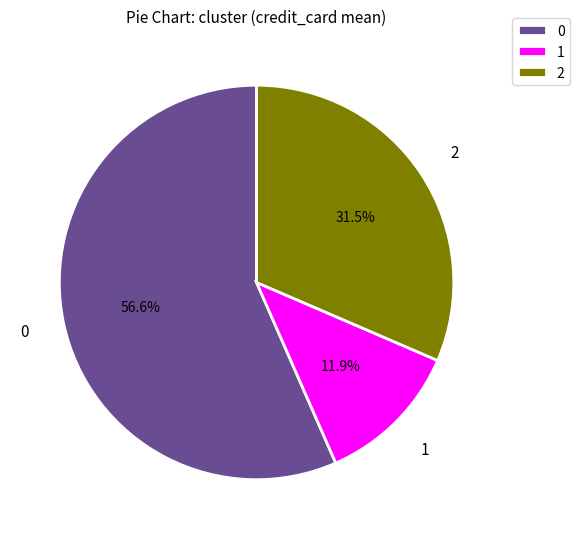

What percentage is the 1 slice, to the nearest percent?

12%